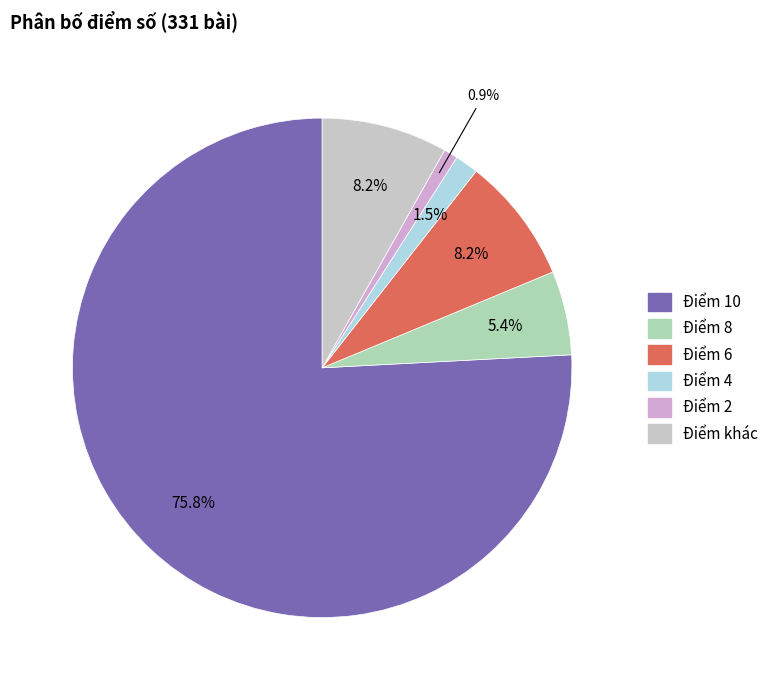

To the nearest percent, what percentage of the pie is Điểm 4?

2%